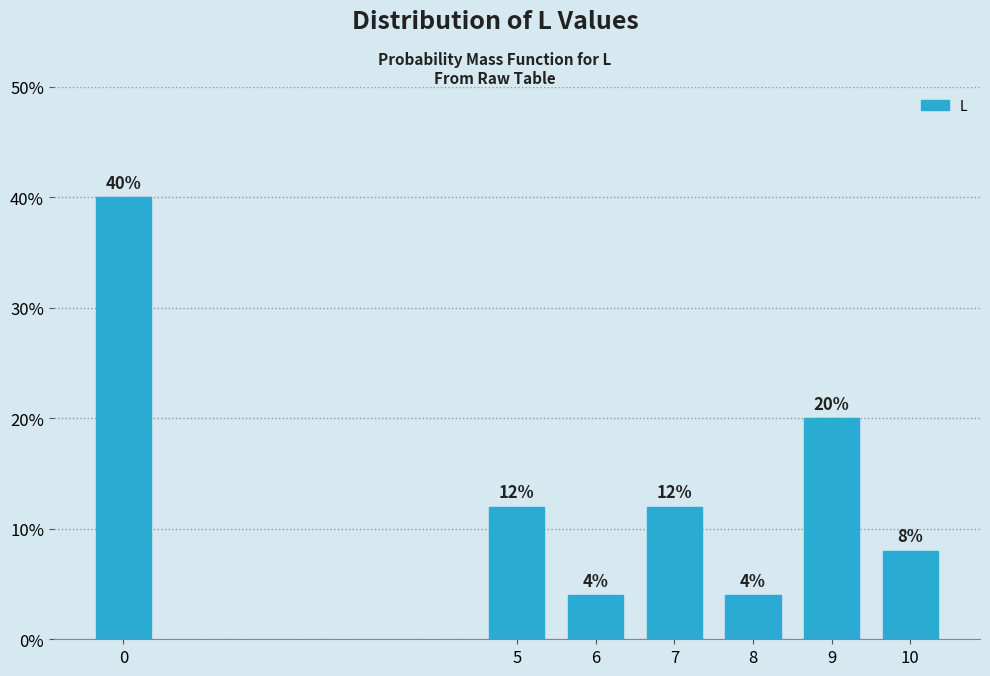

Reading left to right, what are all the values shown in this chart?

0=40	5=12	6=4	7=12	8=4	9=20	10=8